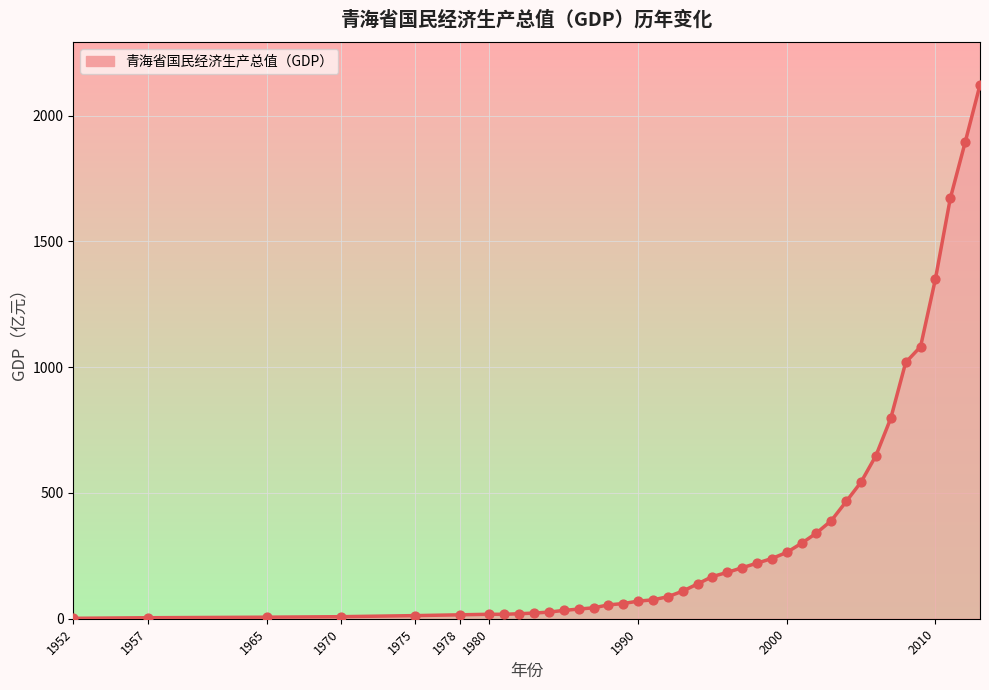

What is the difference between the maximum and minimum values?

2120.4